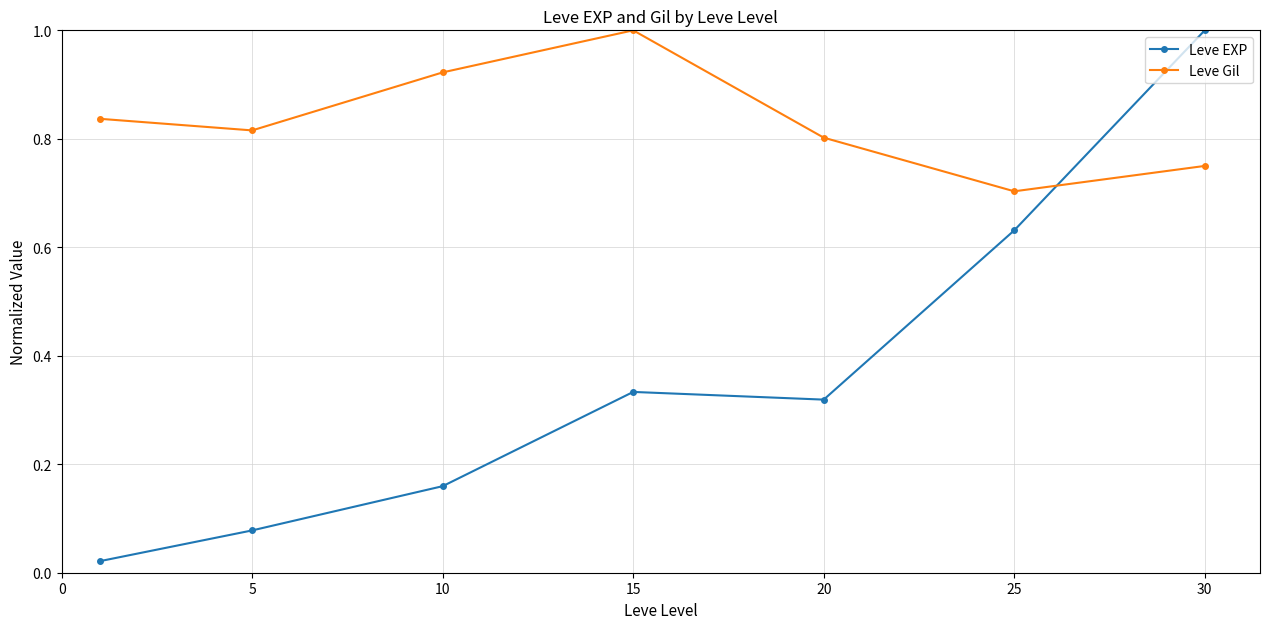

How many interior local peaks does the Leve EXP series have?

1